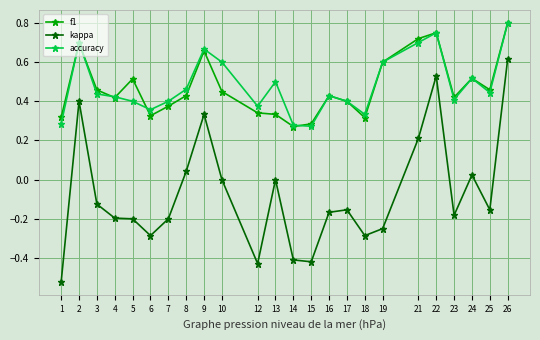

Is it true that accuracy equals 0.1 at 1?

False